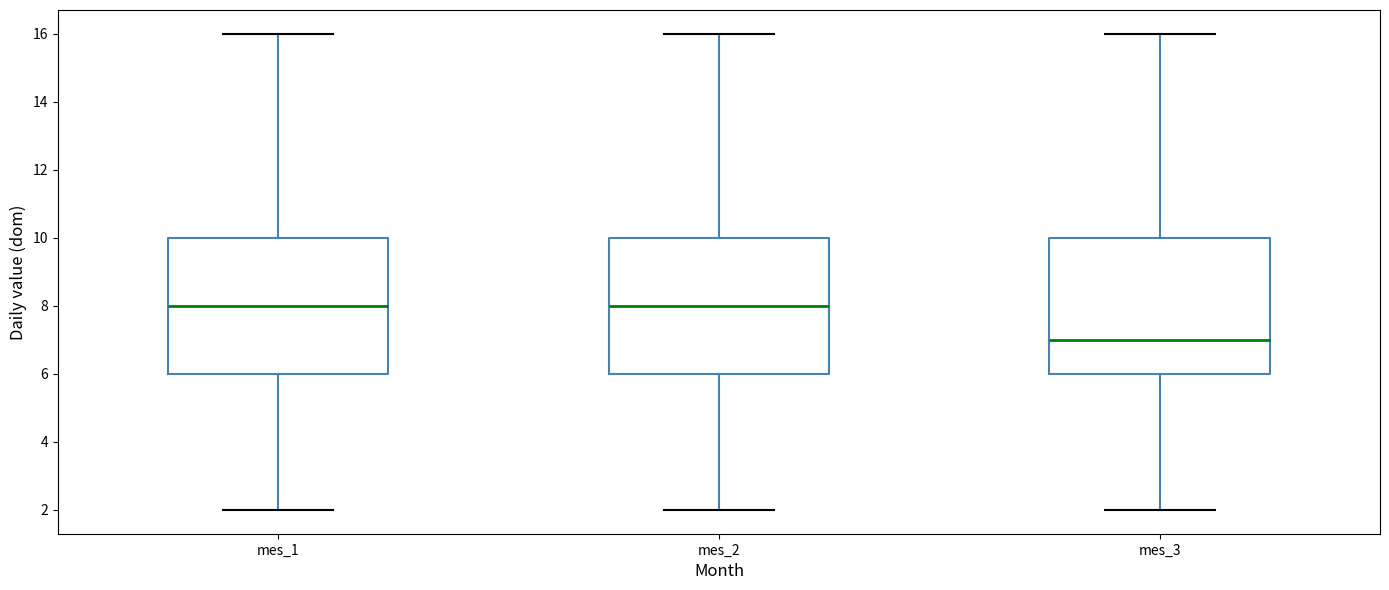

Reading left to right, read every box against the y-axis: the position of its median line, the range the box covers, and the ends of its whiskers. The values are not printed on the chart, so give them approximately, as read against the axis.

mes_1: median 8, box 6 to 10, whiskers 2 to 16
mes_2: median 8, box 6 to 10, whiskers 2 to 16
mes_3: median 7, box 6 to 10, whiskers 2 to 16